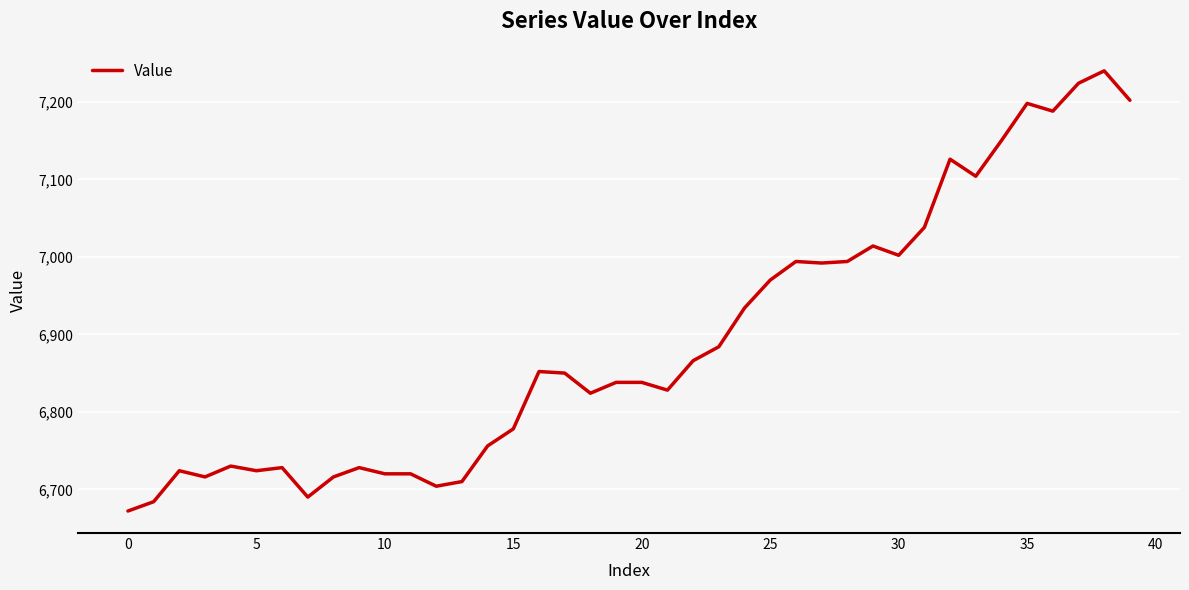

True or false: there are more than 2 points higher than both neighbors.

True